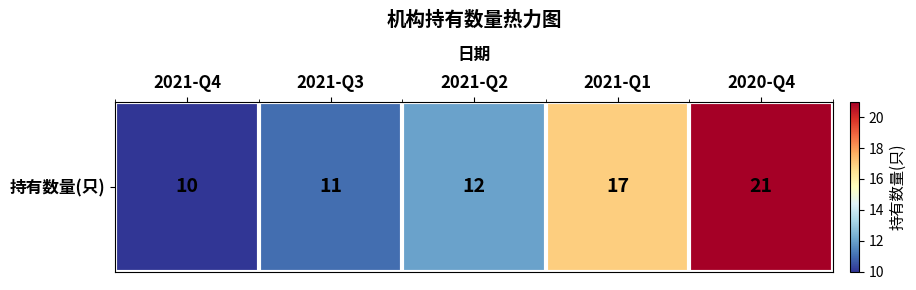

What is the change in value from 2021-Q2 to 2021-Q1?

+5